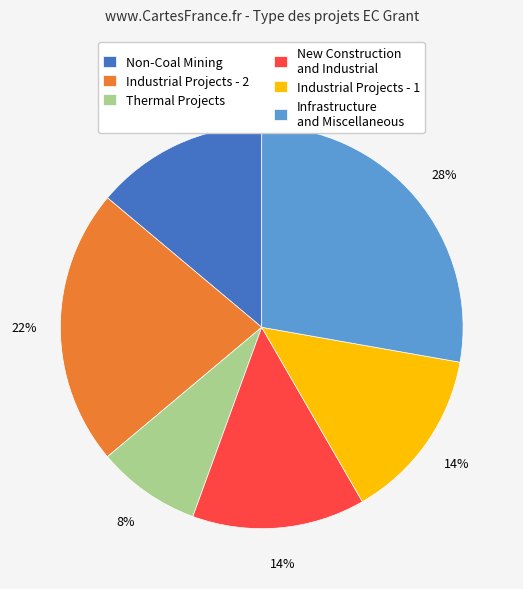

True or false: Industrial Projects - 1 accounts for 14% of the total.

True